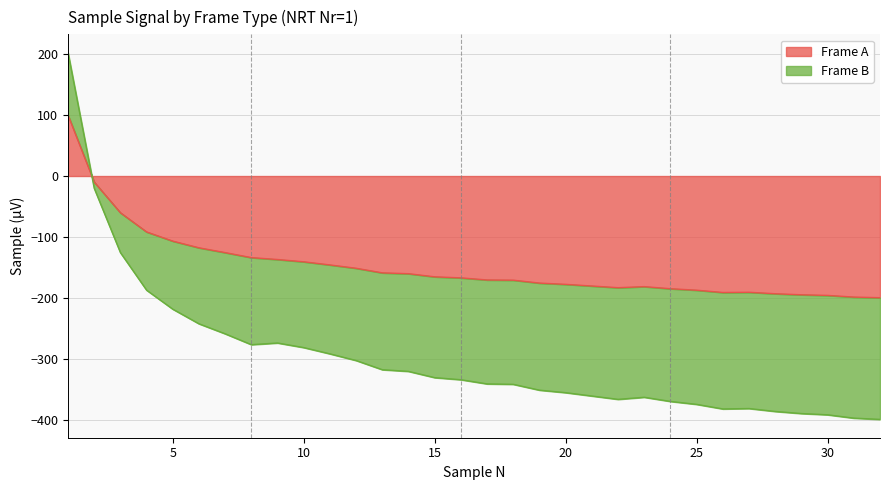

Which category has the lowest value in the Frame A series?

32